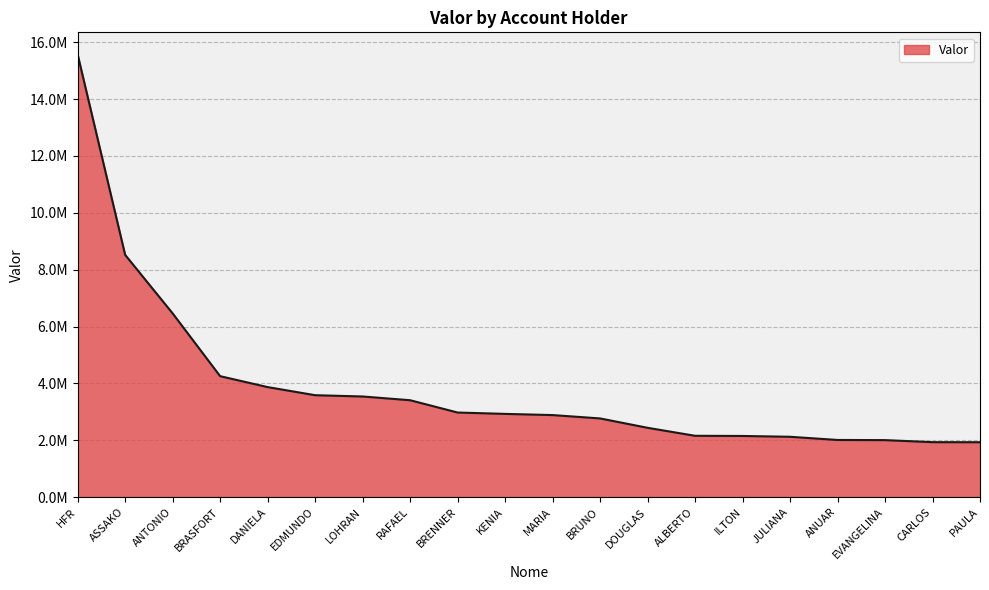

Is this an area chart (filled region under the line)?

Yes